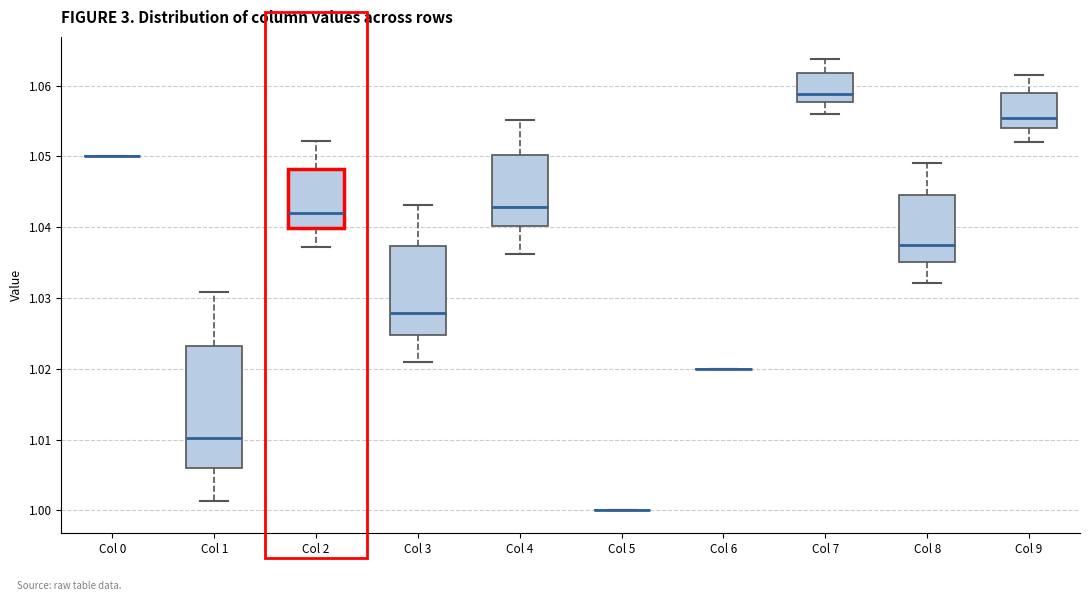

Reading left to right, transcribe this box plot: for each box, give where its median line is, the range the box spans, and where its two whiskers end, as read against the y-axis. The values are not printed on the chart, so give them approximately, as read against the axis.

Col 0: box collapsed to a line at 1.050, whiskers 1.050 to 1.050
Col 1: median 1.010, box 1.006 to 1.023, whiskers 1.001 to 1.031
Col 2: median 1.042, box 1.040 to 1.048, whiskers 1.037 to 1.052
Col 3: median 1.028, box 1.025 to 1.037, whiskers 1.021 to 1.043
Col 4: median 1.043, box 1.040 to 1.050, whiskers 1.036 to 1.055
Col 5: box collapsed to a line at 1.000, whiskers 1.000 to 1.000
Col 6: box collapsed to a line at 1.020, whiskers 1.020 to 1.020
Col 7: median 1.059, box 1.058 to 1.062, whiskers 1.056 to 1.064
Col 8: median 1.037, box 1.035 to 1.045, whiskers 1.032 to 1.049
Col 9: median 1.055, box 1.054 to 1.059, whiskers 1.052 to 1.061